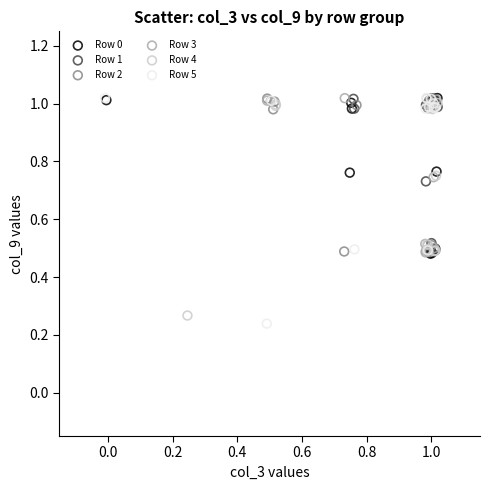

Which series has the largest Y range (max minus min)?

Row 5